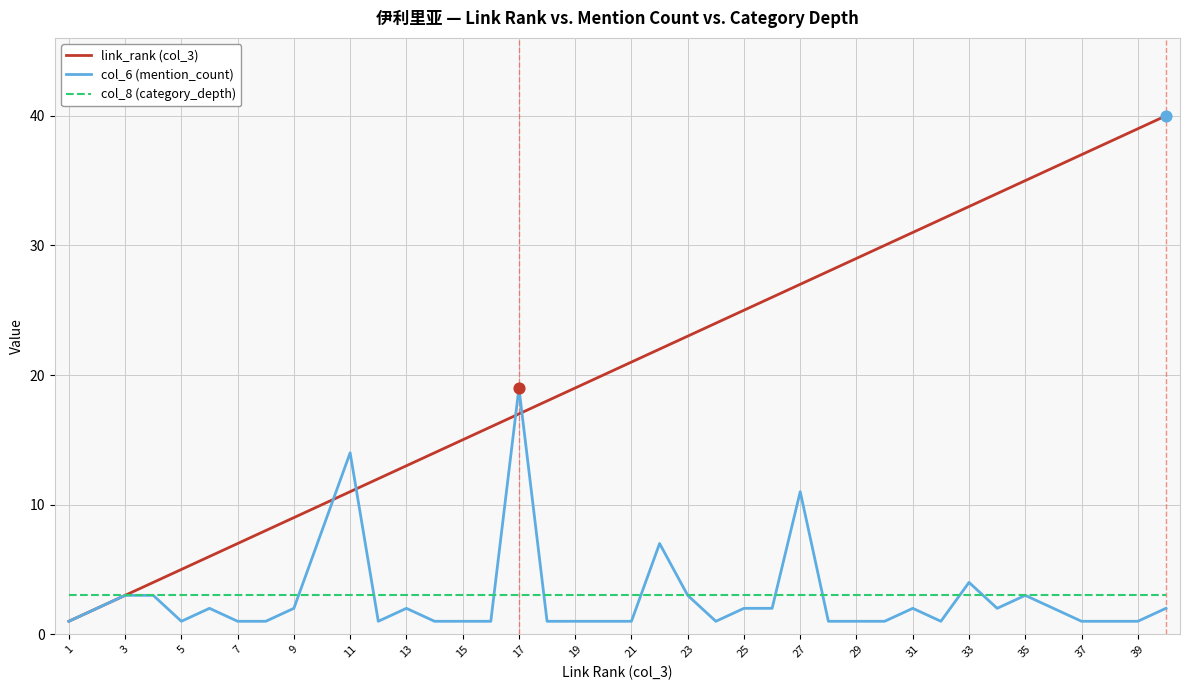

Which series has the largest total across all categories?

link_rank (col_3)